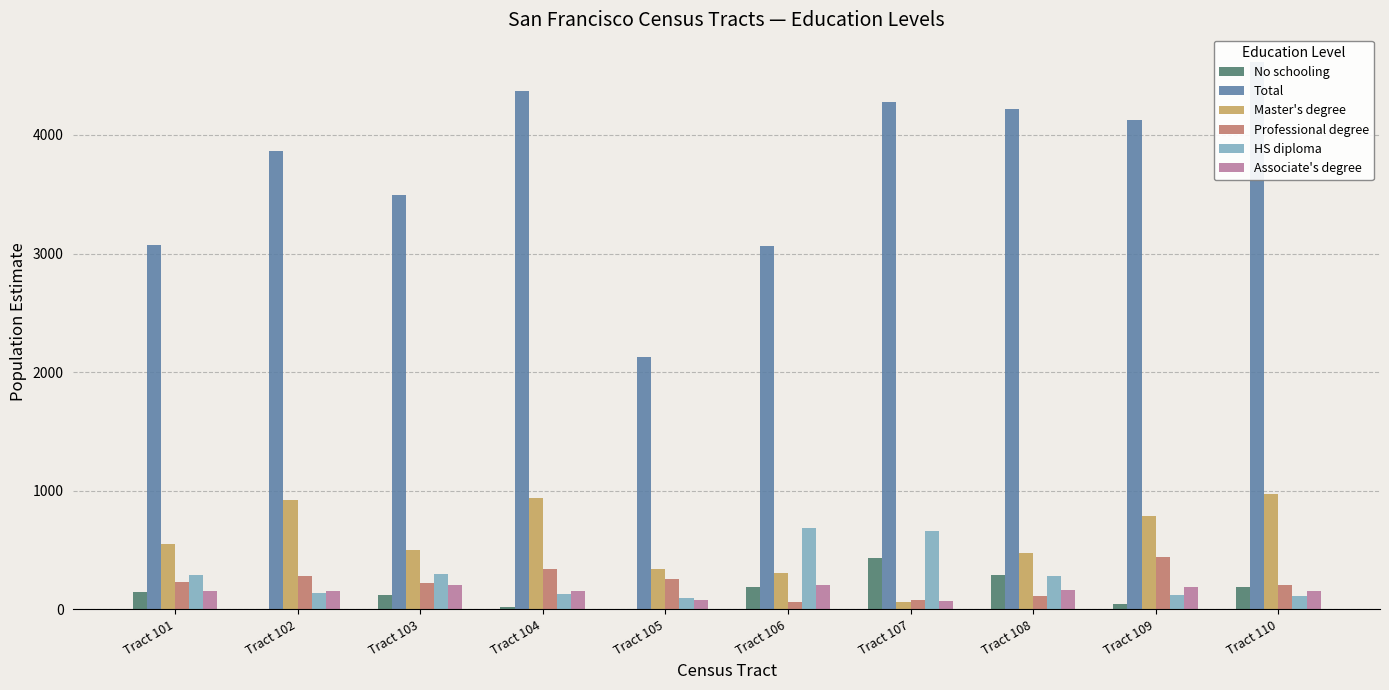

At how many categories does at least one series exceed 3202?

7